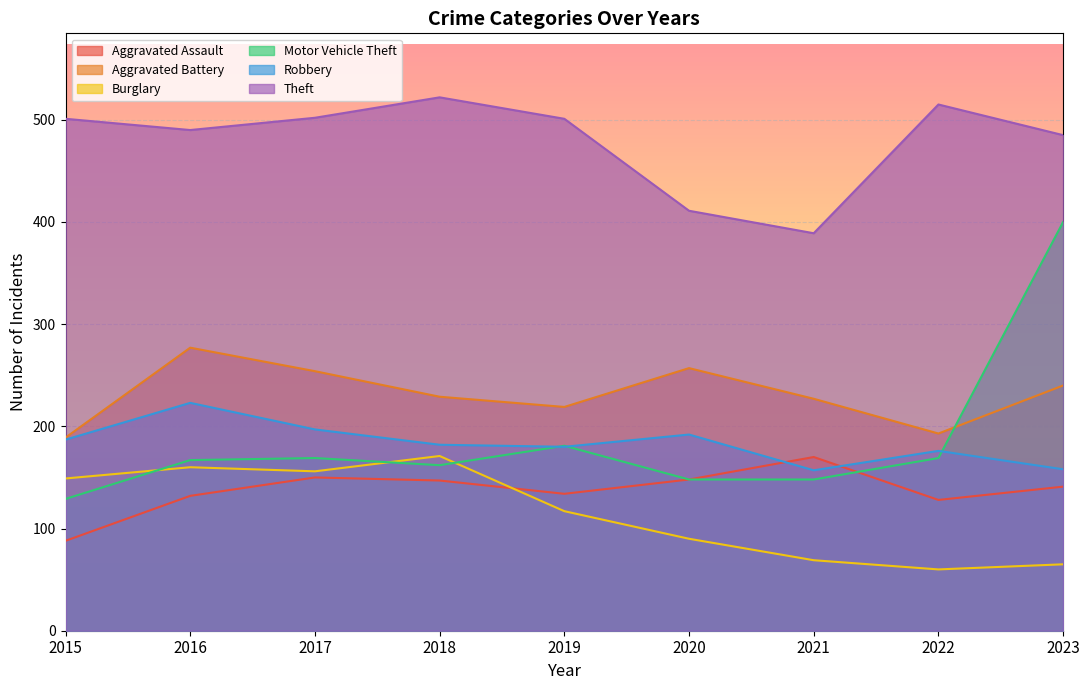

At which label does Aggravated Assault reach its peak?

2021